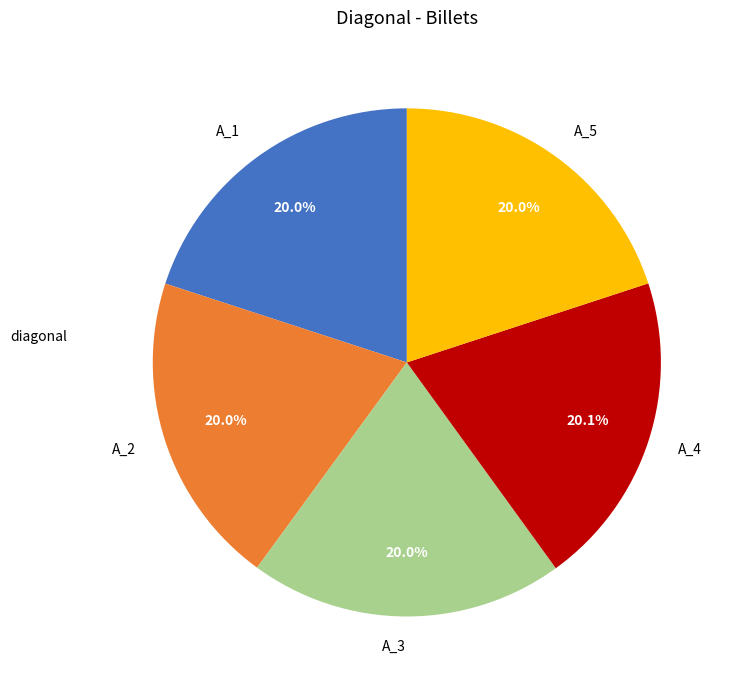

Count the number of slices in the pie.

5